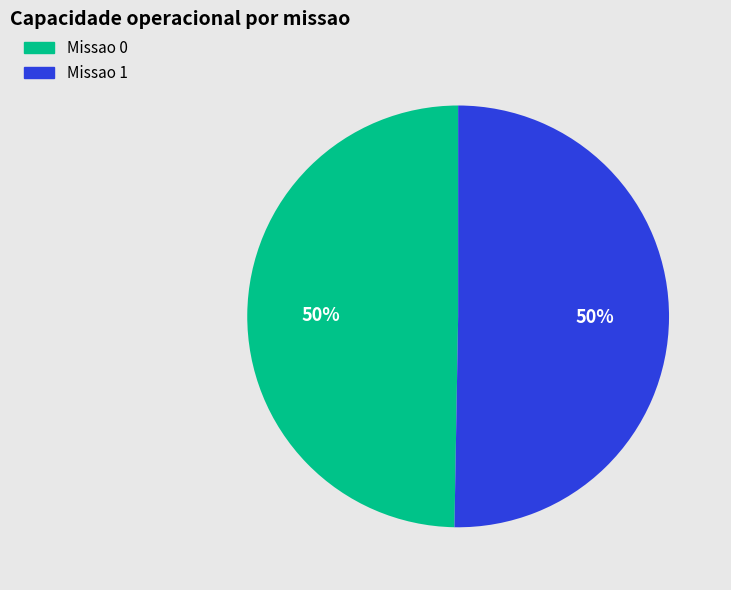

To the nearest percent, what portion does Missao 0 represent?

50%